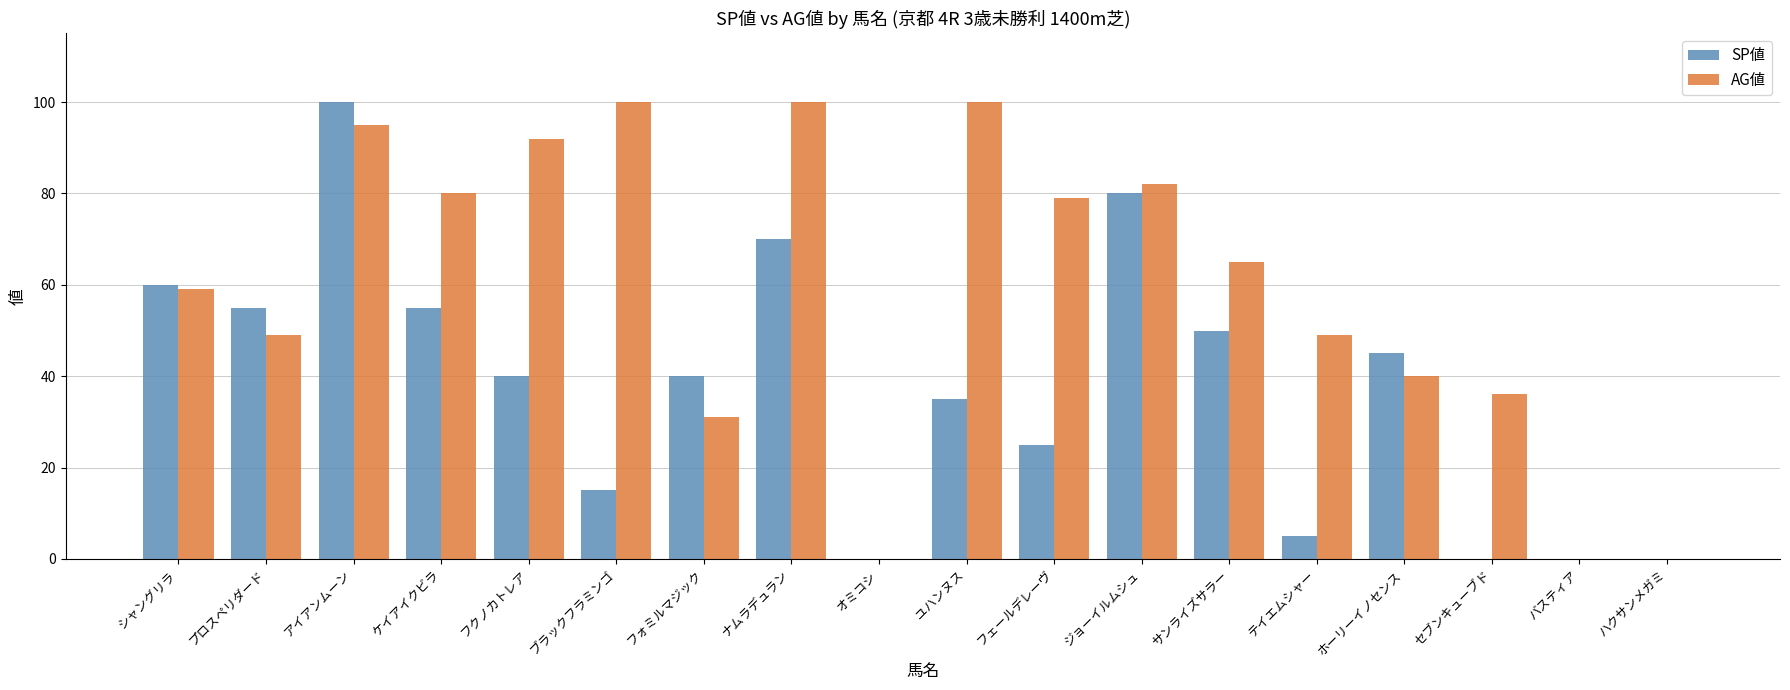

What is the spread (max minus min) of values at テイエムシャー?

44